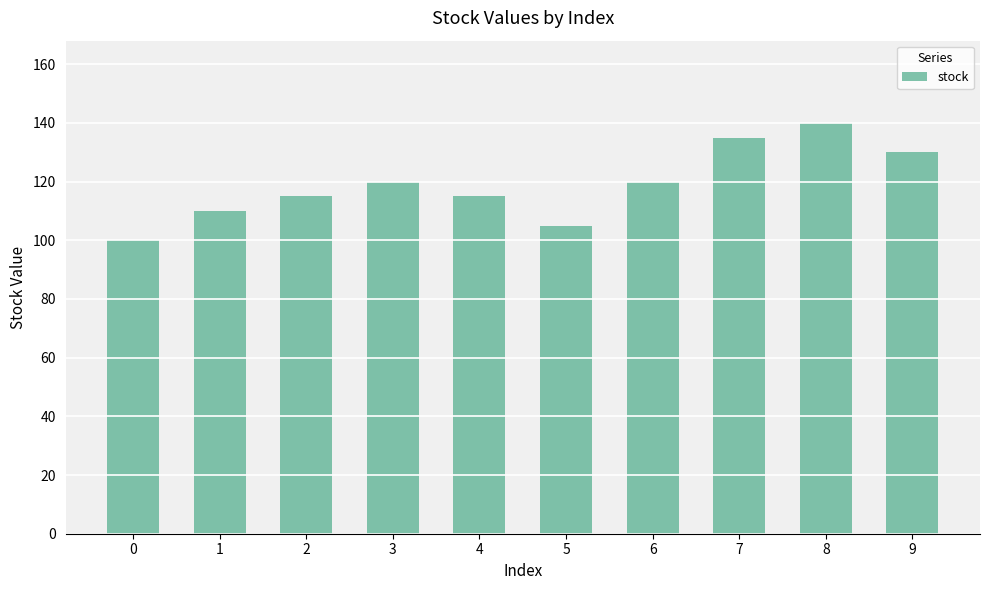

Are the bars grouped side by side (vs. stacked)?

No